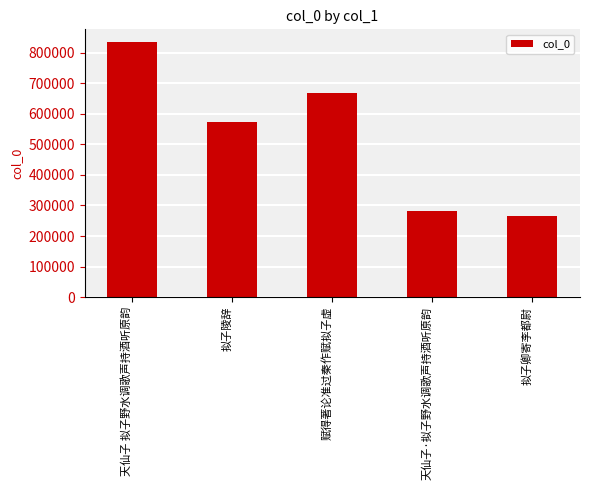

Which has a higher value, 天仙子·拟子野水调歌声持酒听原韵 or 天仙子 拟子野水调歌声持酒听原韵?

天仙子 拟子野水调歌声持酒听原韵